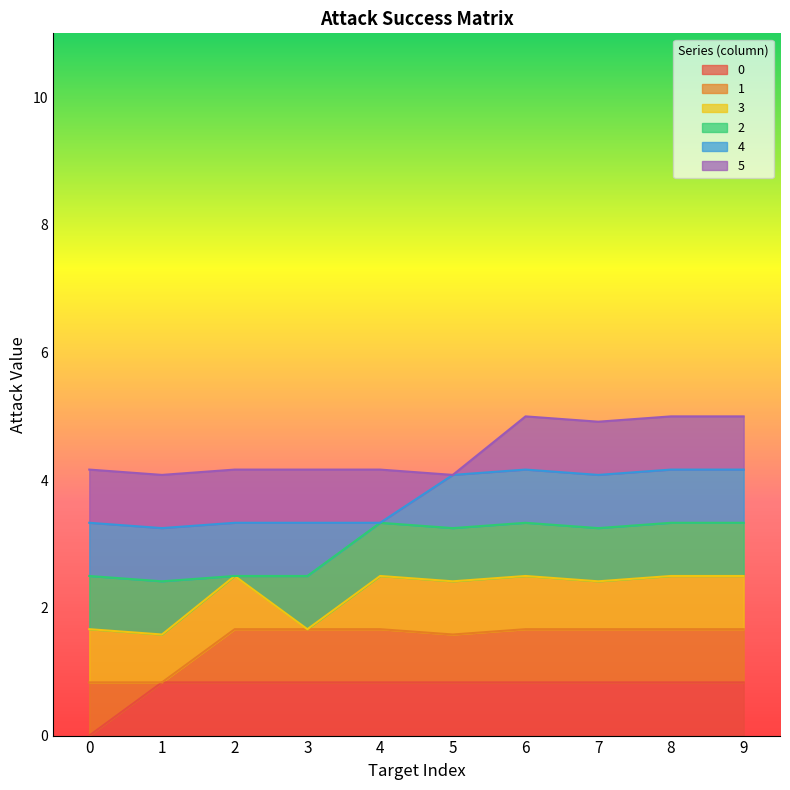

Which series changed the most between 1 and 3?

1